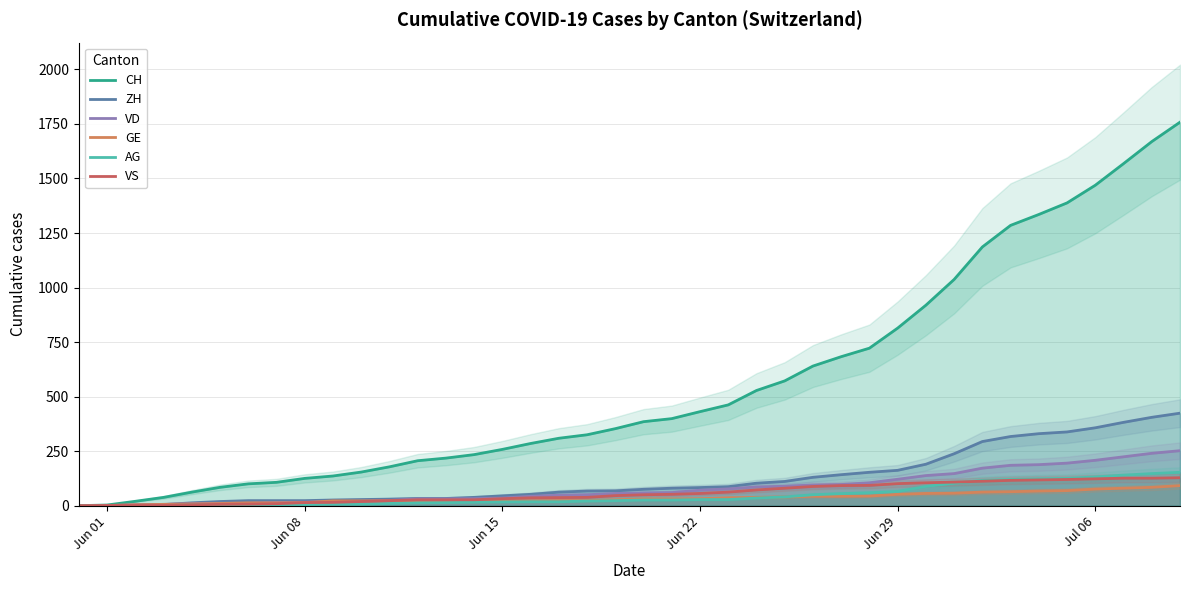

What are all the series names shown in the legend?

CH, ZH, VD, GE, AG, VS